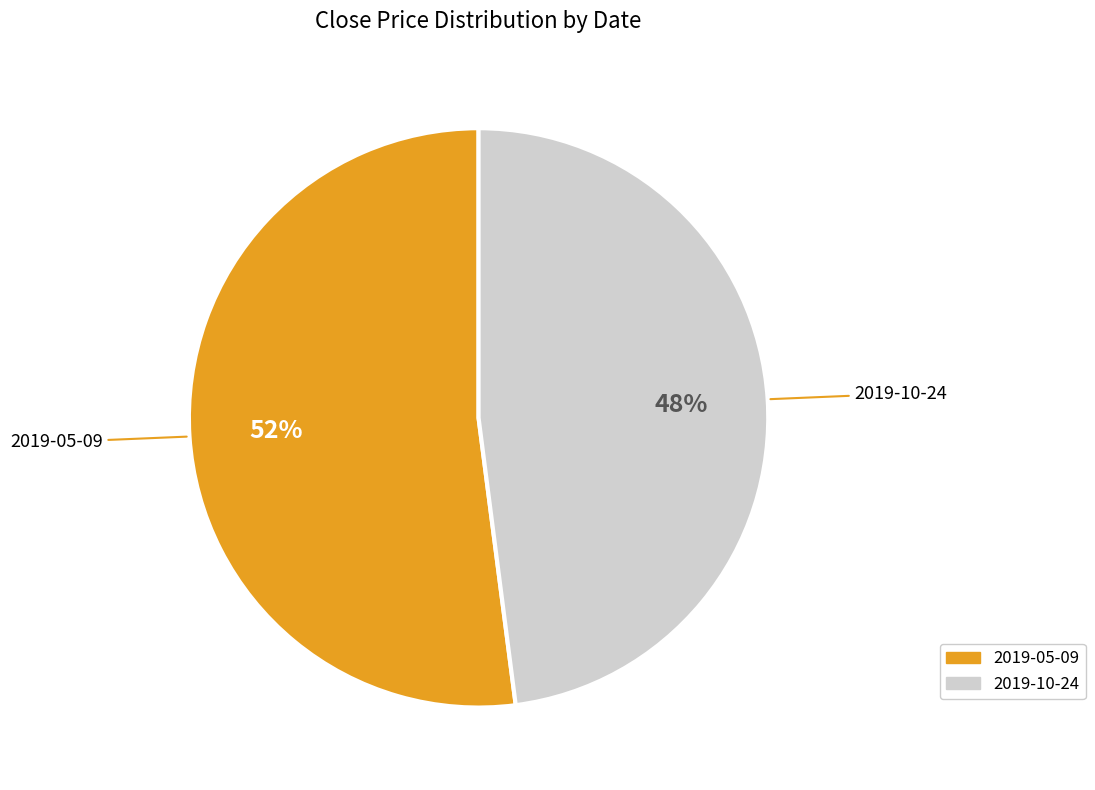

To the nearest percent, what portion does 2019-10-24 represent?

48%